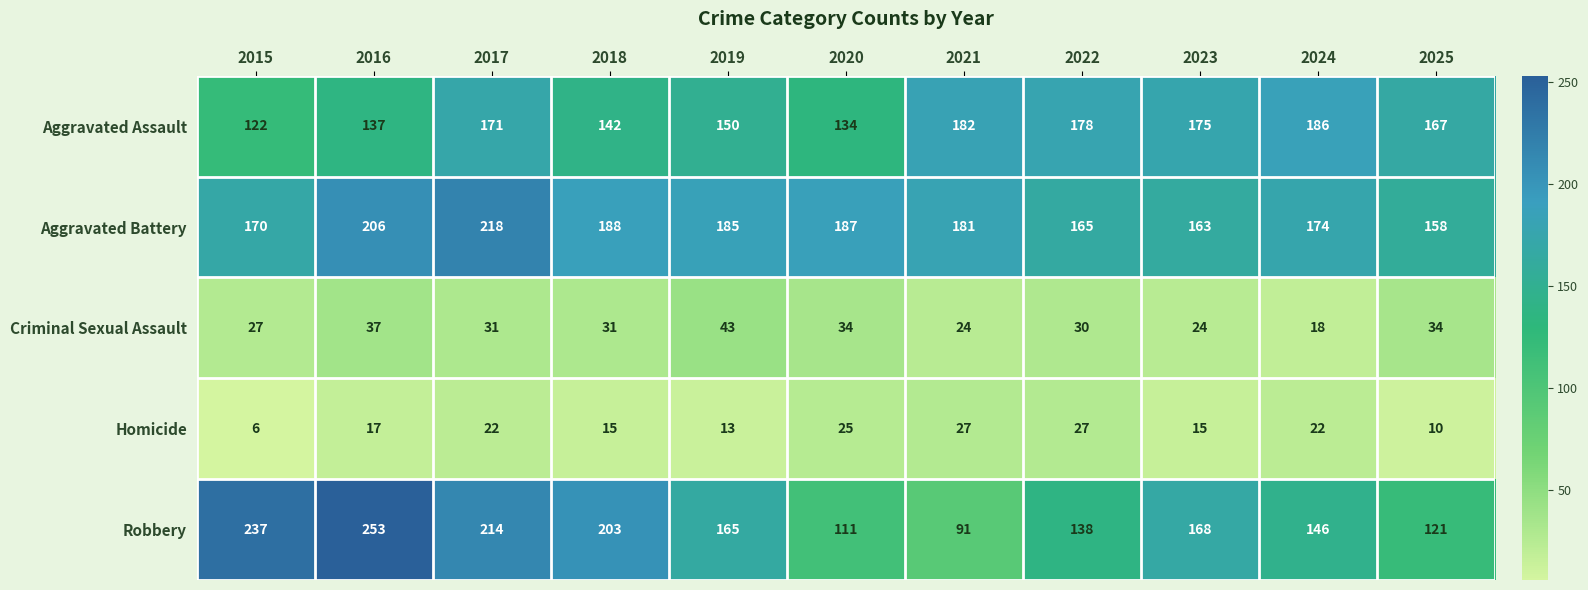

What is the difference between the highest and lowest values at 2017?

196